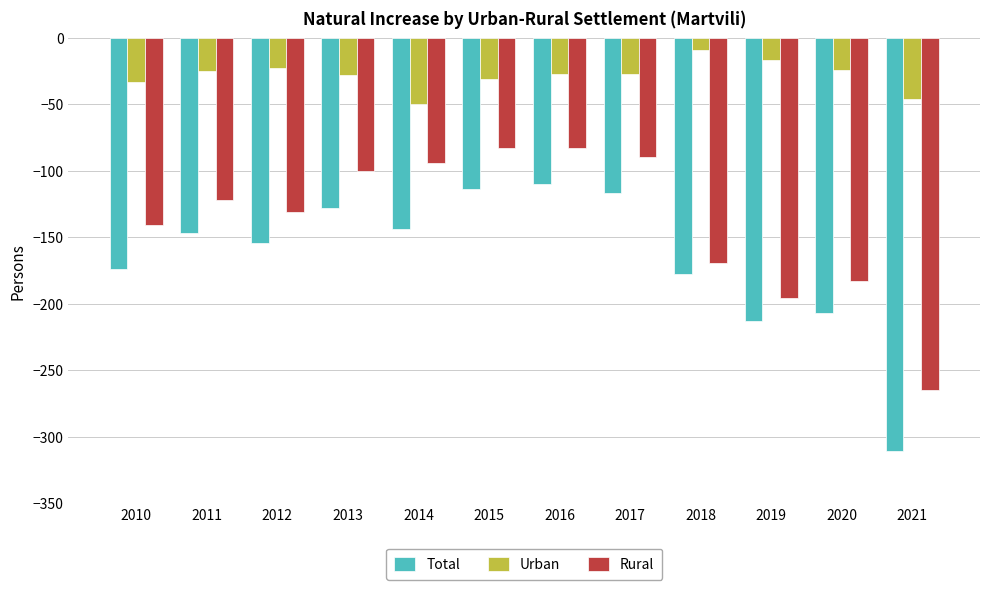

Which label corresponds to the largest value in the chart?

2018